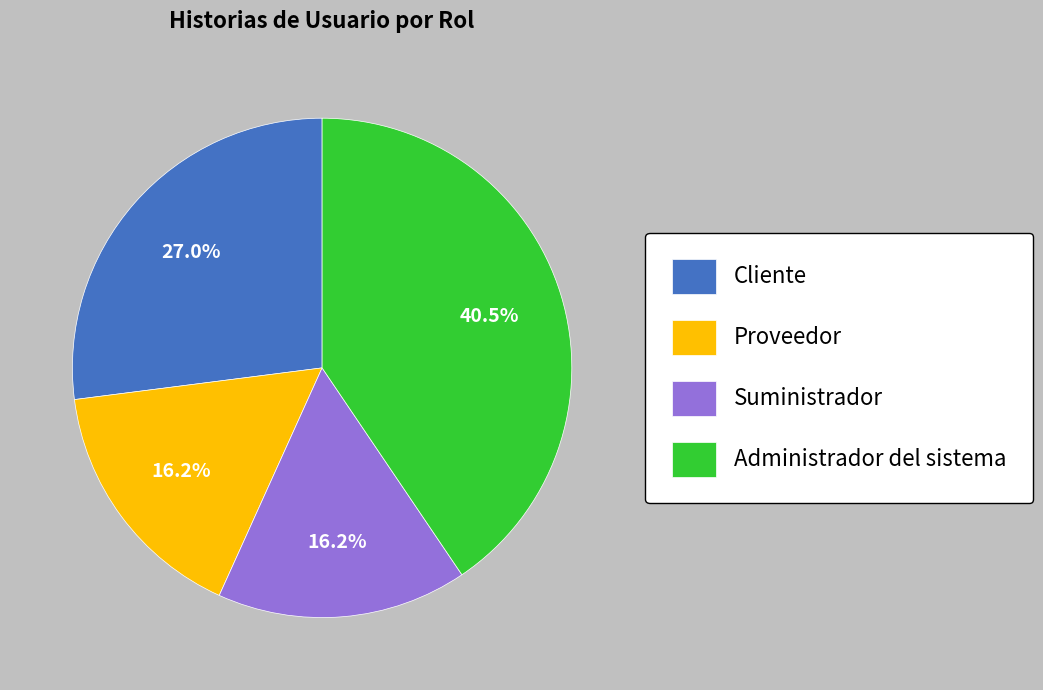

What is the largest slice in the pie chart?

Administrador del sistema